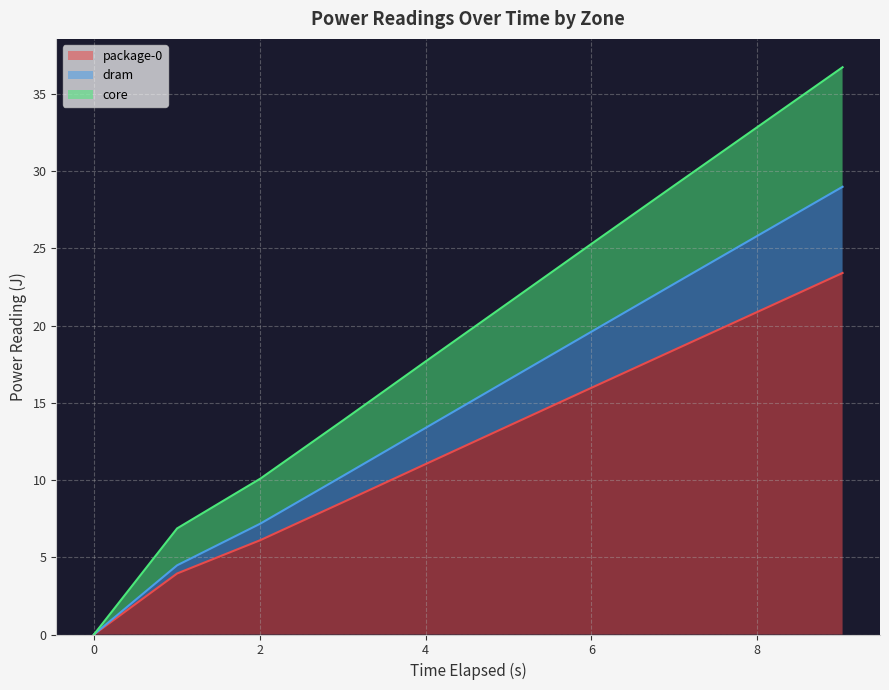

True or false: core has a value of 32.9 at 8.024466038.

True